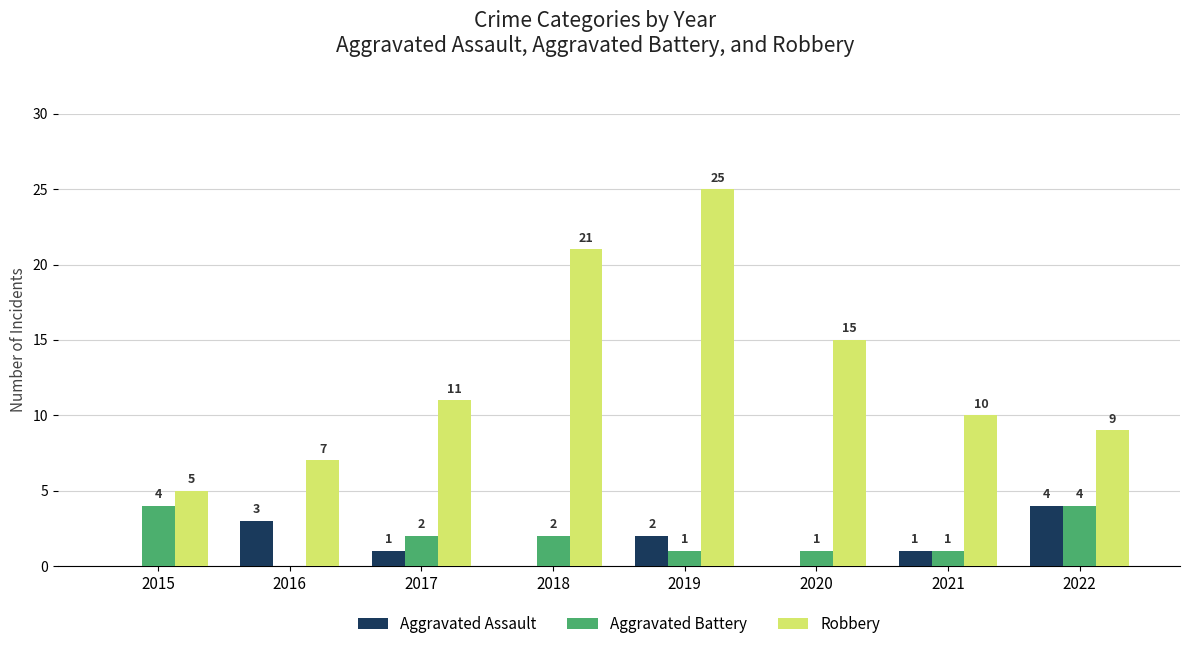

What is the sum of all Robbery values?

103